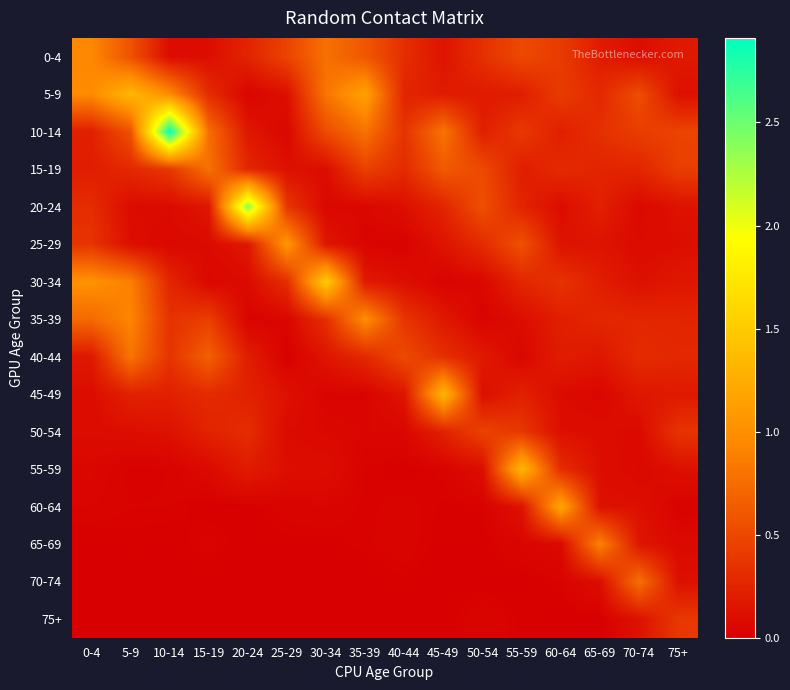

Which series has the largest range (max minus min)?

10-14